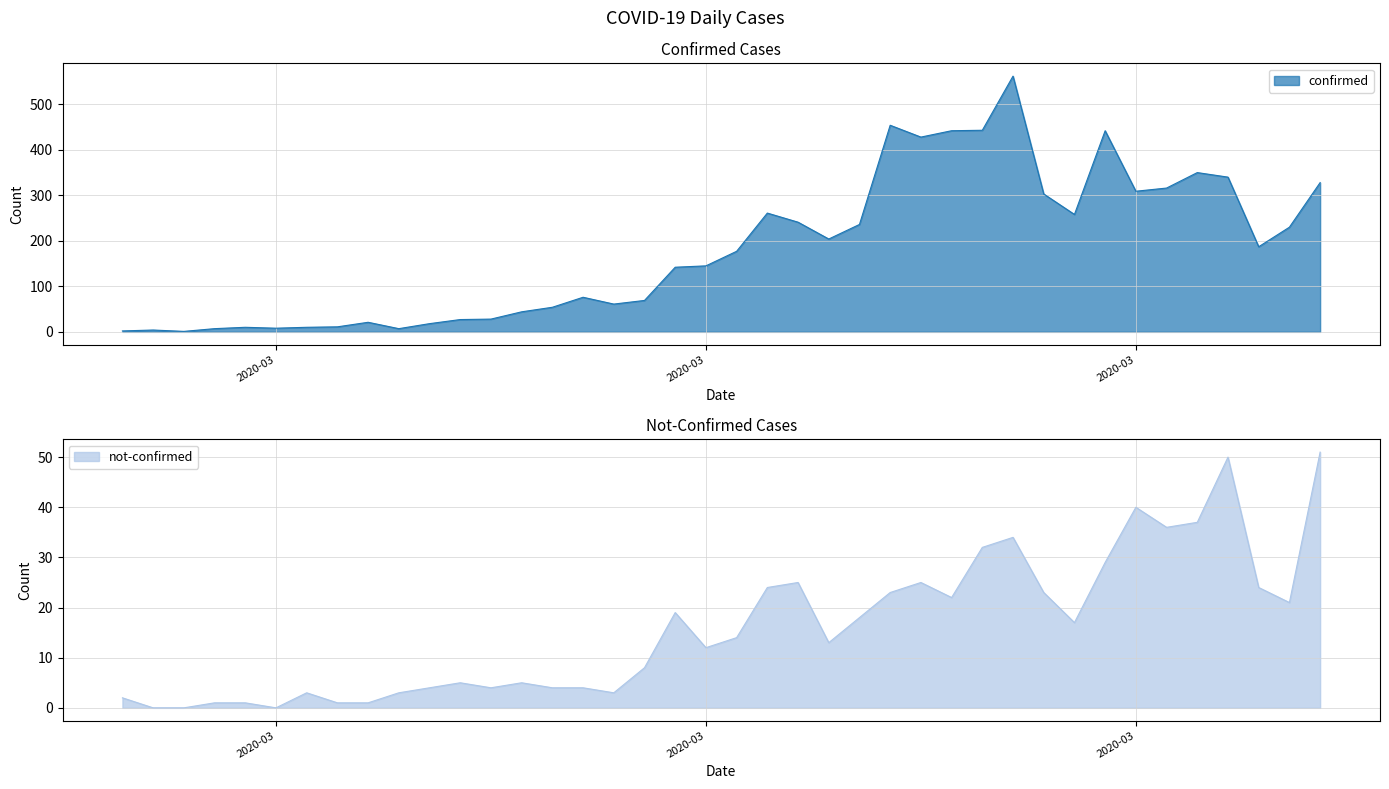

How many interior local valleys does the confirmed series have?

9